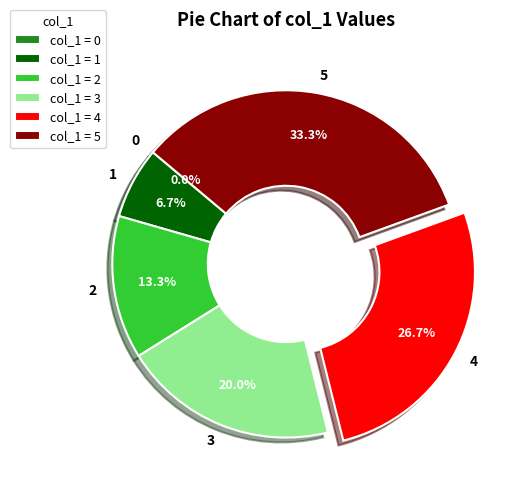

True or false: 5 accounts for 33% of the total.

True